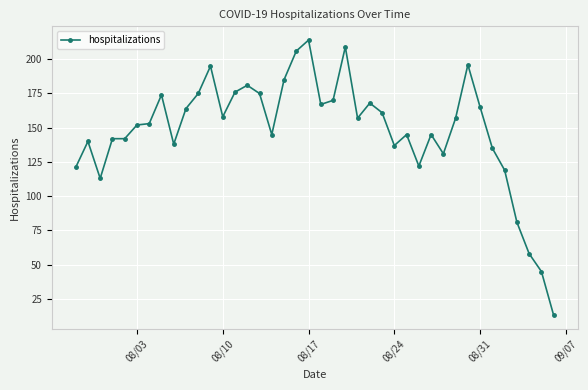

Reading left to right, extract all data points from this chart.

121	140	113	142	142	152	153	174	138	164	175	195	158	176	181	175	145	185	206	214	167	170	209	157	168	161	137	145	122	145	131	157	196	165	135	119	81	58	45	13